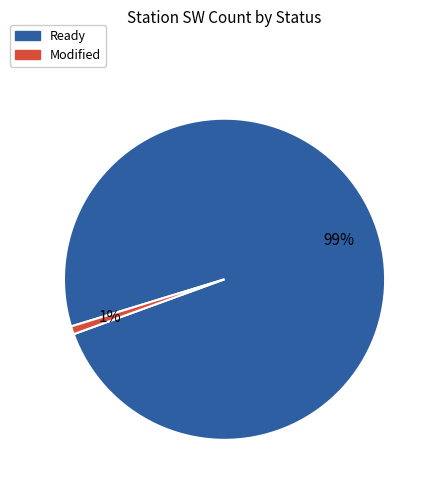

Is there a majority slice in this chart?

Yes